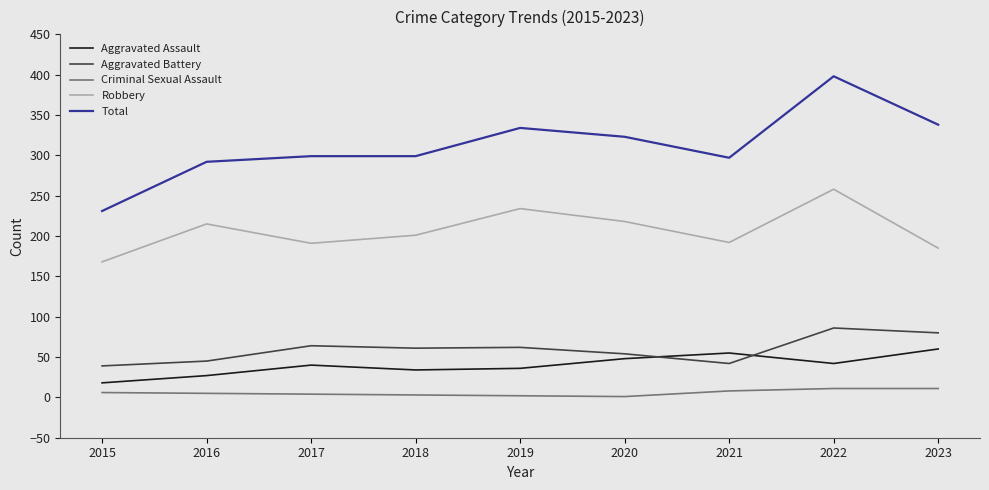

True or false: Aggravated Assault has more than 0 points higher than both neighbors.

True